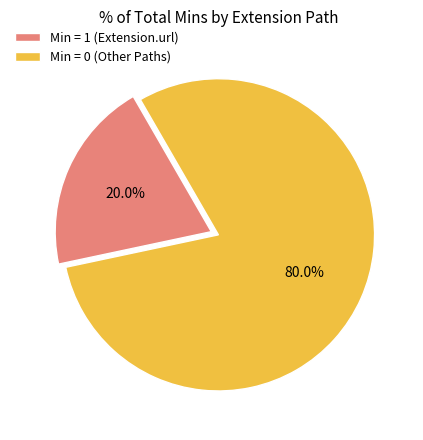

To the nearest percent, what is the average slice percentage?

50%